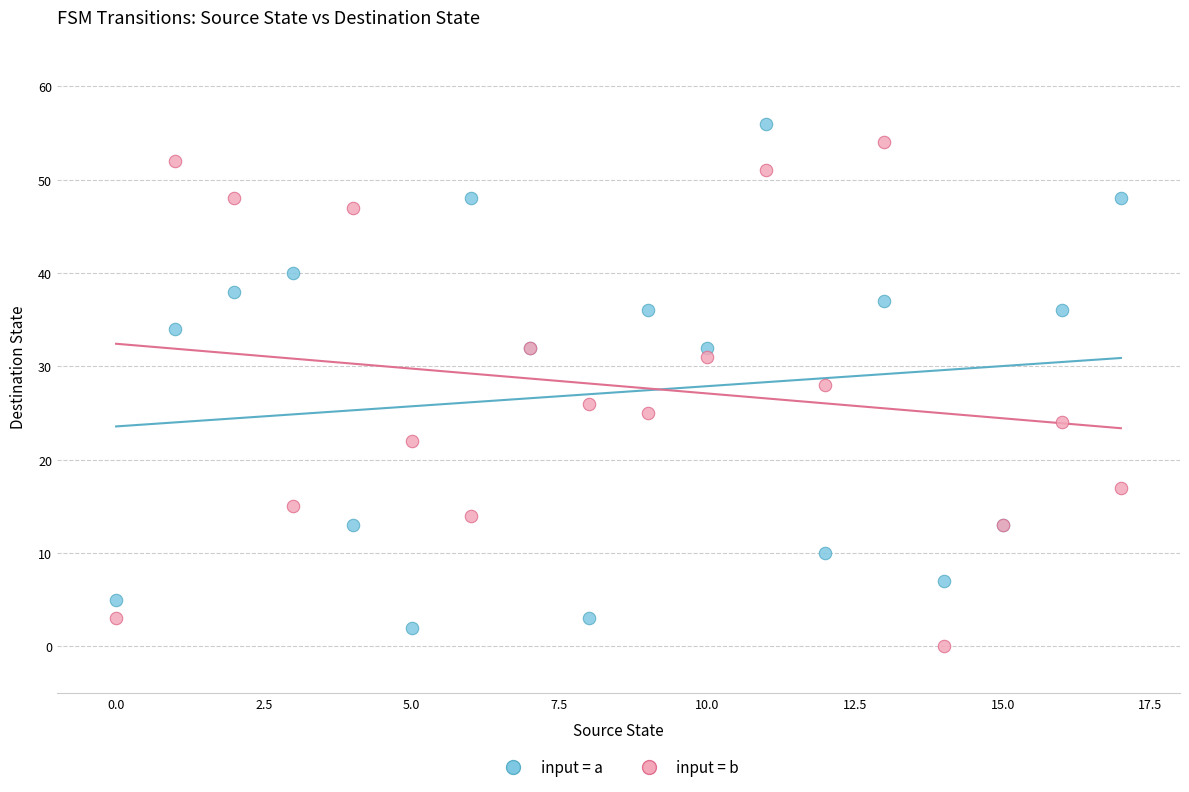

Which series contains the lowest Y value?

input = b